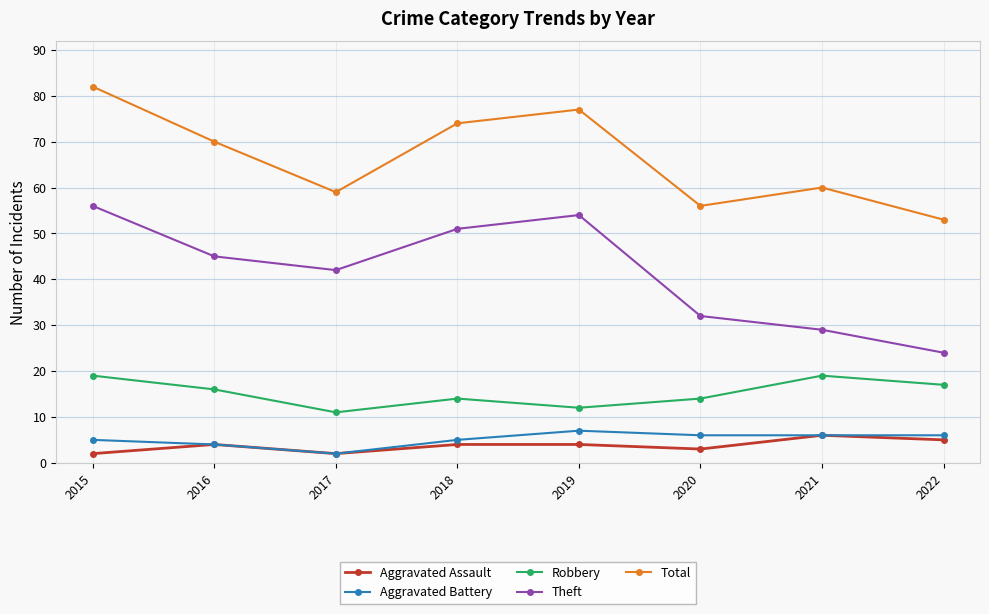

In Total, how many points are lower than both neighbors (excluding endpoints)?

2